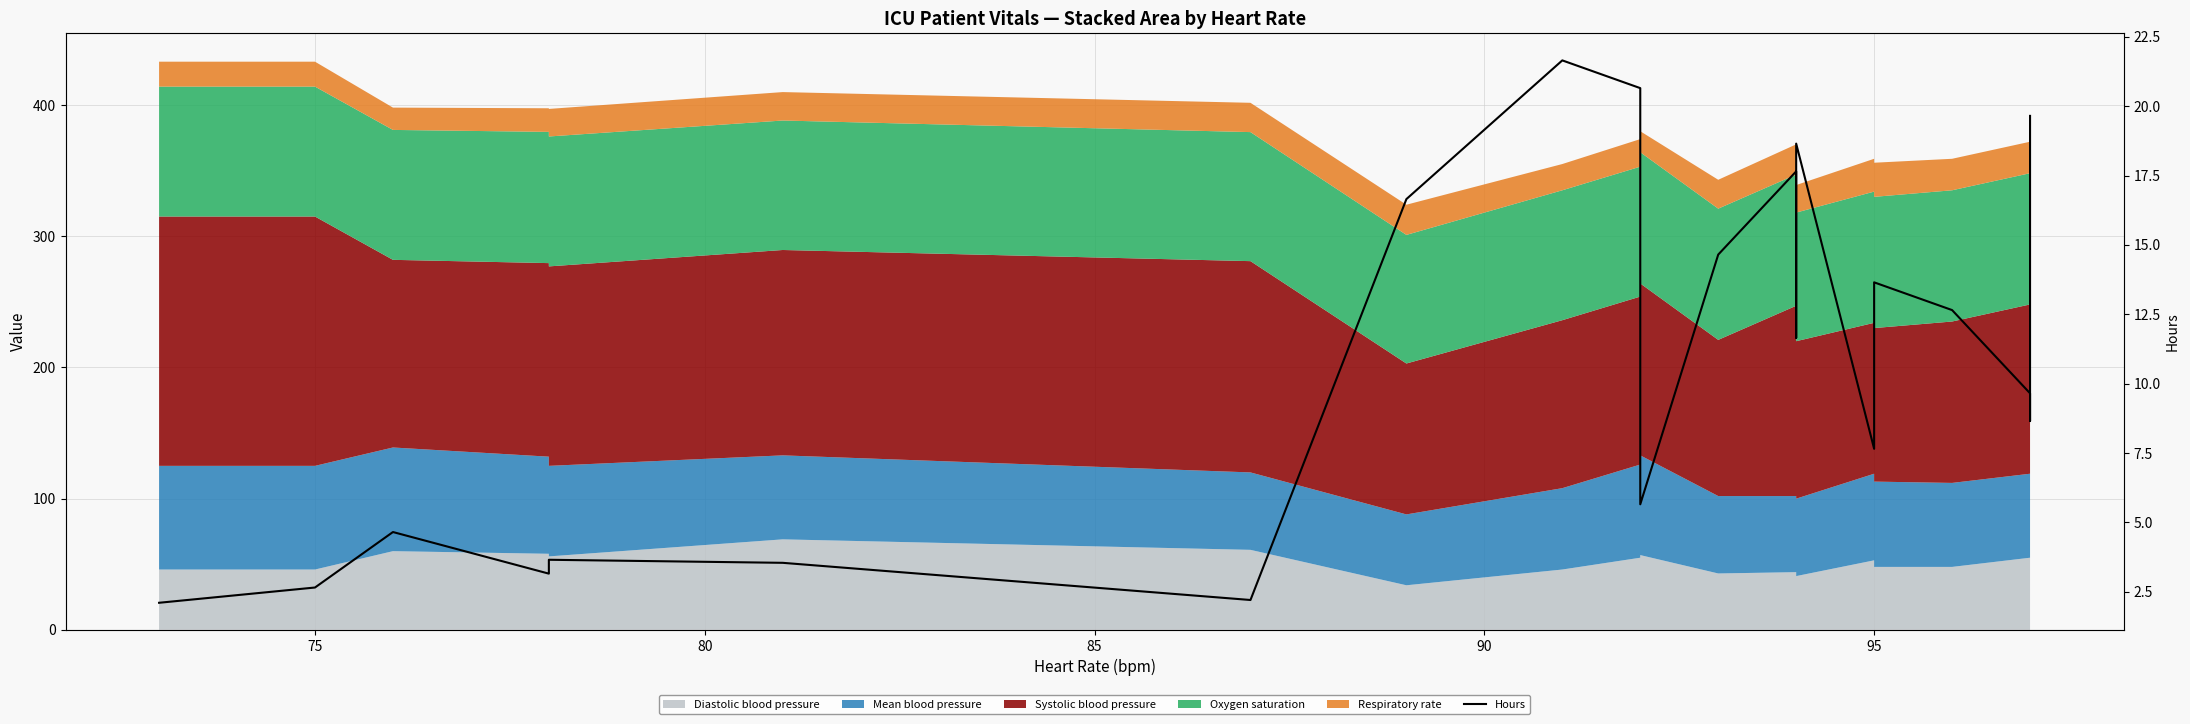

What position from the right is 90?

18